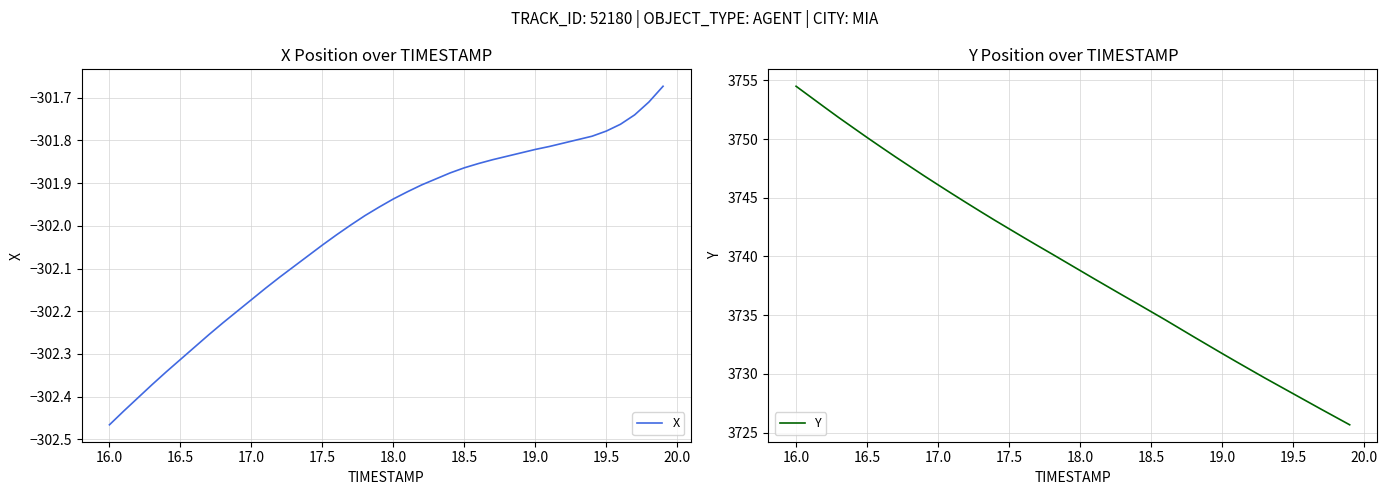

What is the maximum value shown in the chart?

3754.5